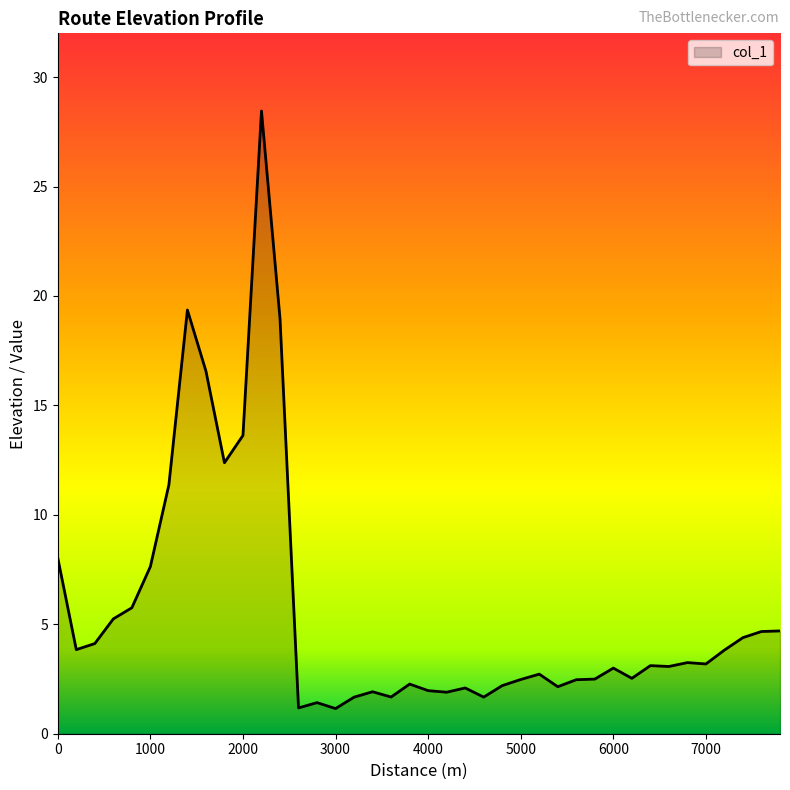

Does the chart have visible grid lines?

No